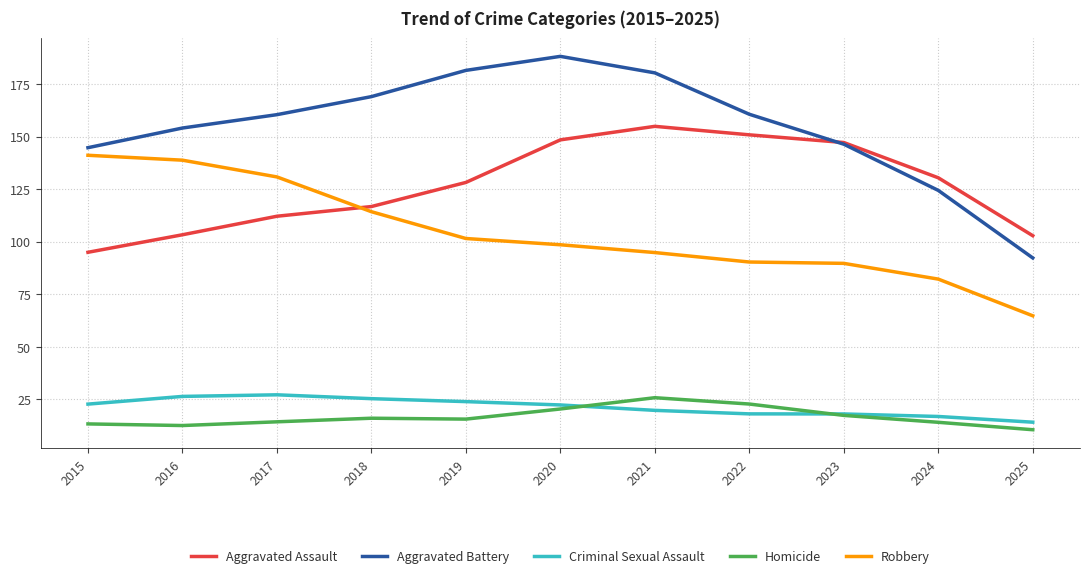

How many intersections are there between Criminal Sexual Assault and Homicide?

2